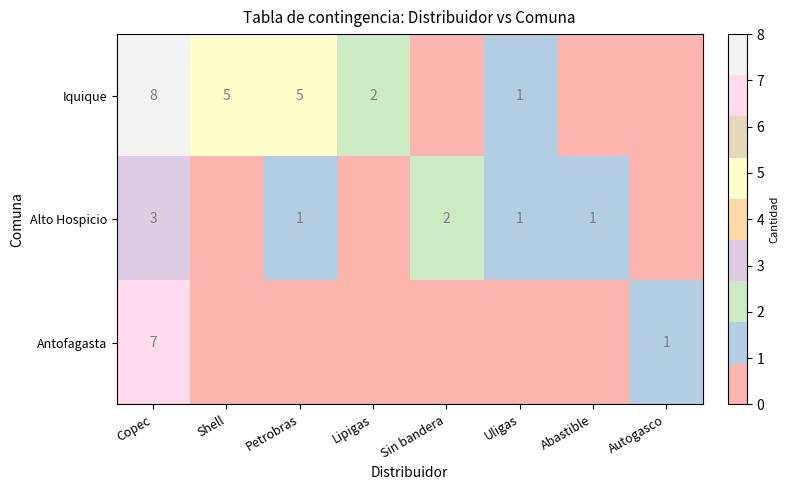

The Iquique series shows 2 at Uligas. True or false?

False